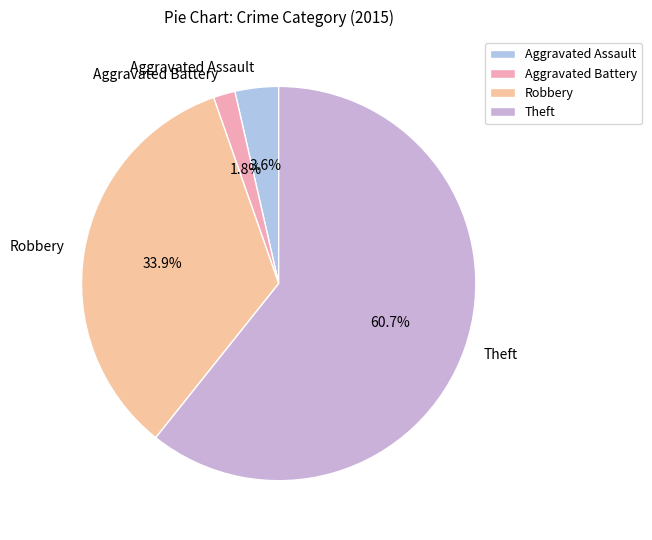

Approximately how many times larger is the value at Theft compared to Robbery?

1.8